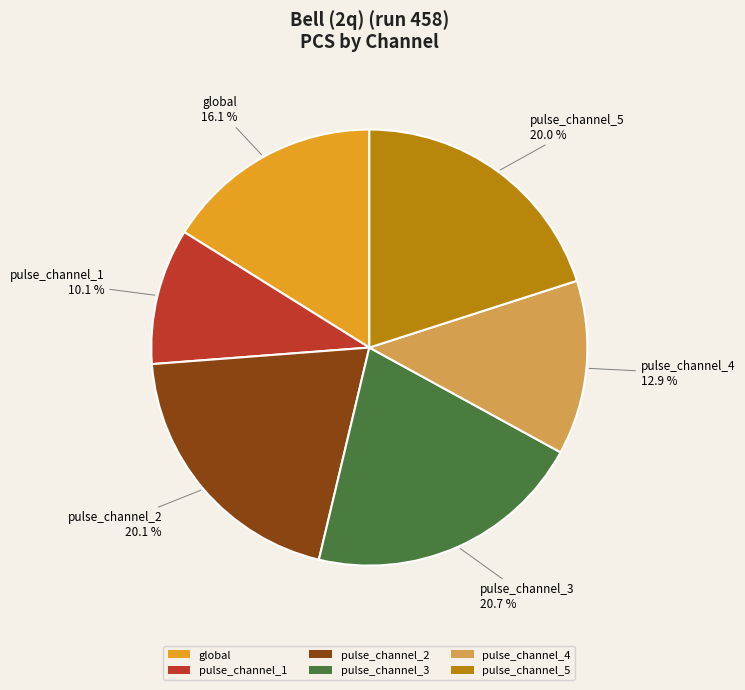

Combined, what portion of the pie is pulse_channel_3 and pulse_channel_1?

30.8%